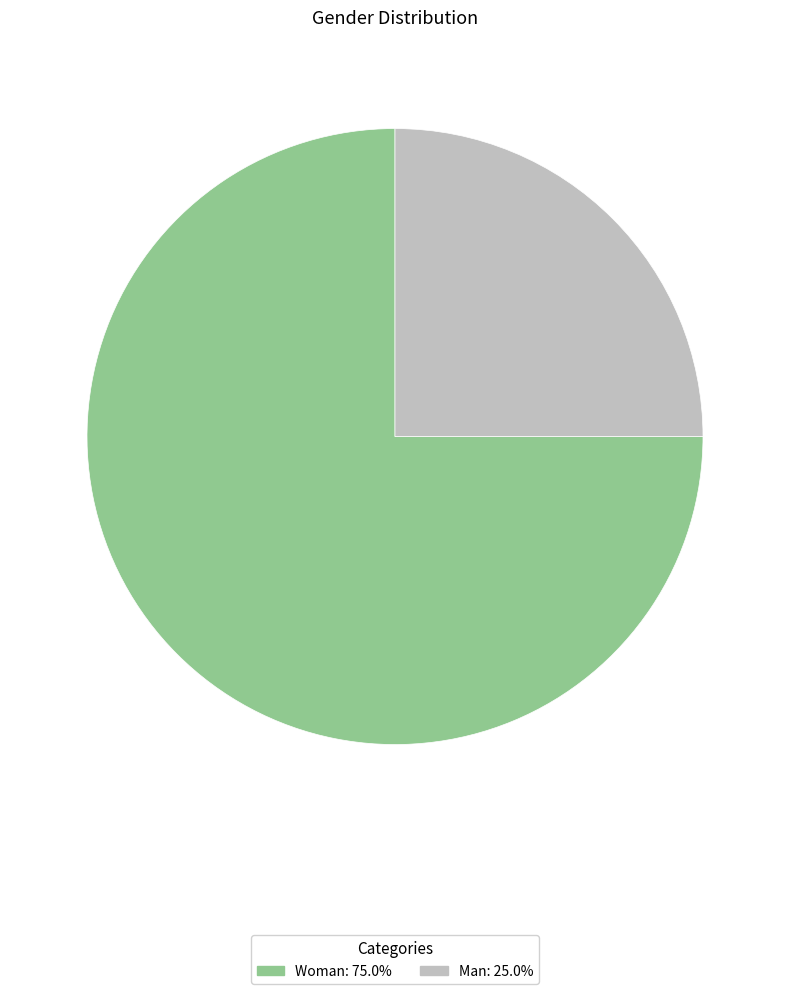

Which category accounts for the majority?

Woman